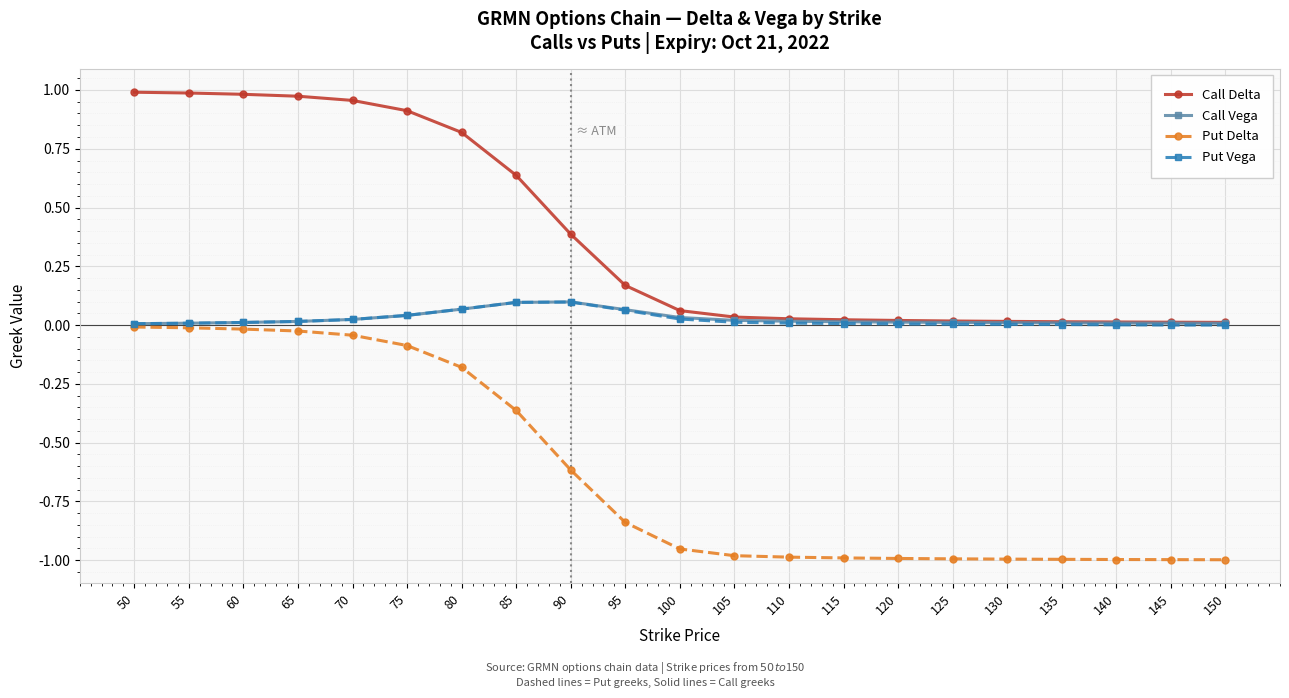

The Put Vega series shows 0.0 at 110. True or false?

True